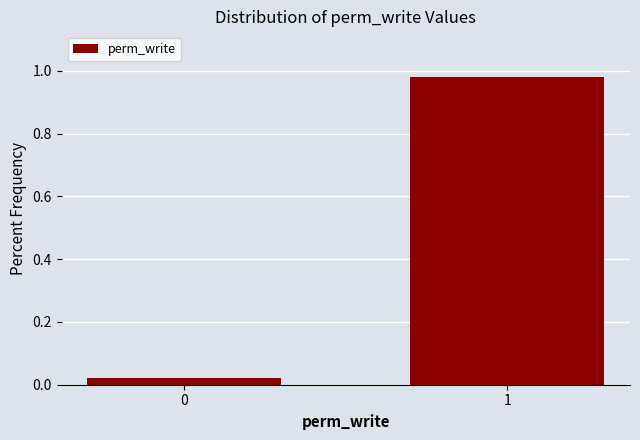

Is it true that the value at 1 is 1.5?

False